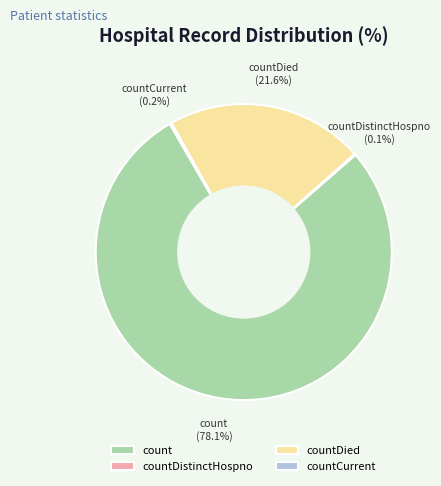

Approximately how many times larger is the value at count compared to countDied?

3.6